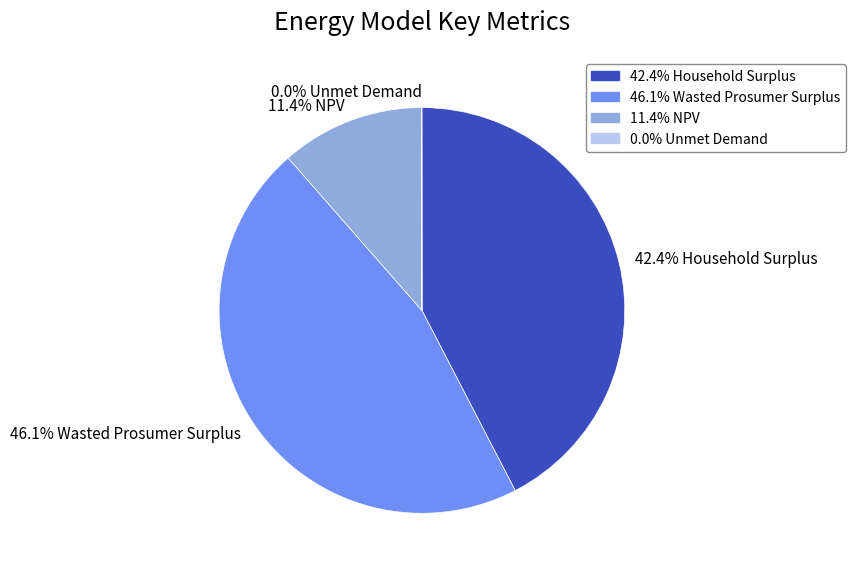

Which has a higher value, 42.4% Household Surplus or 46.1% Wasted Prosumer Surplus?

46.1% Wasted Prosumer Surplus